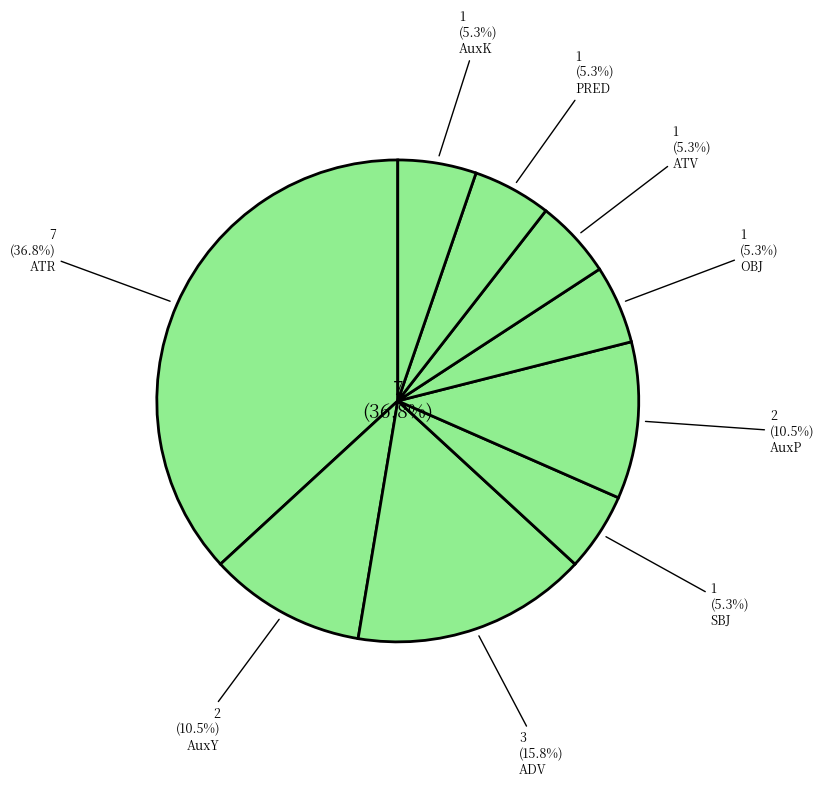

Approximately how many times larger is the value at PRED compared to AuxP?

0.5